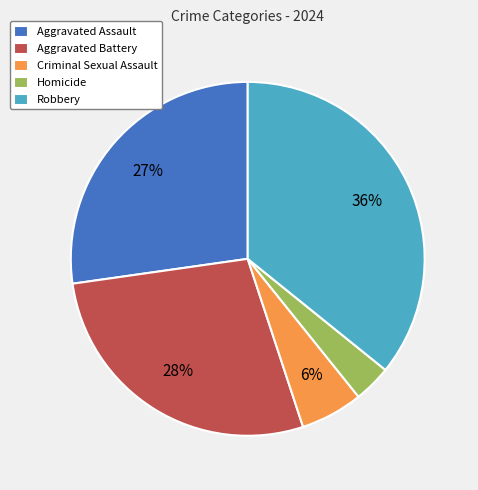

Rank the categories by value from lowest to highest.

Homicide, Criminal Sexual Assault, Aggravated Assault, Aggravated Battery, Robbery